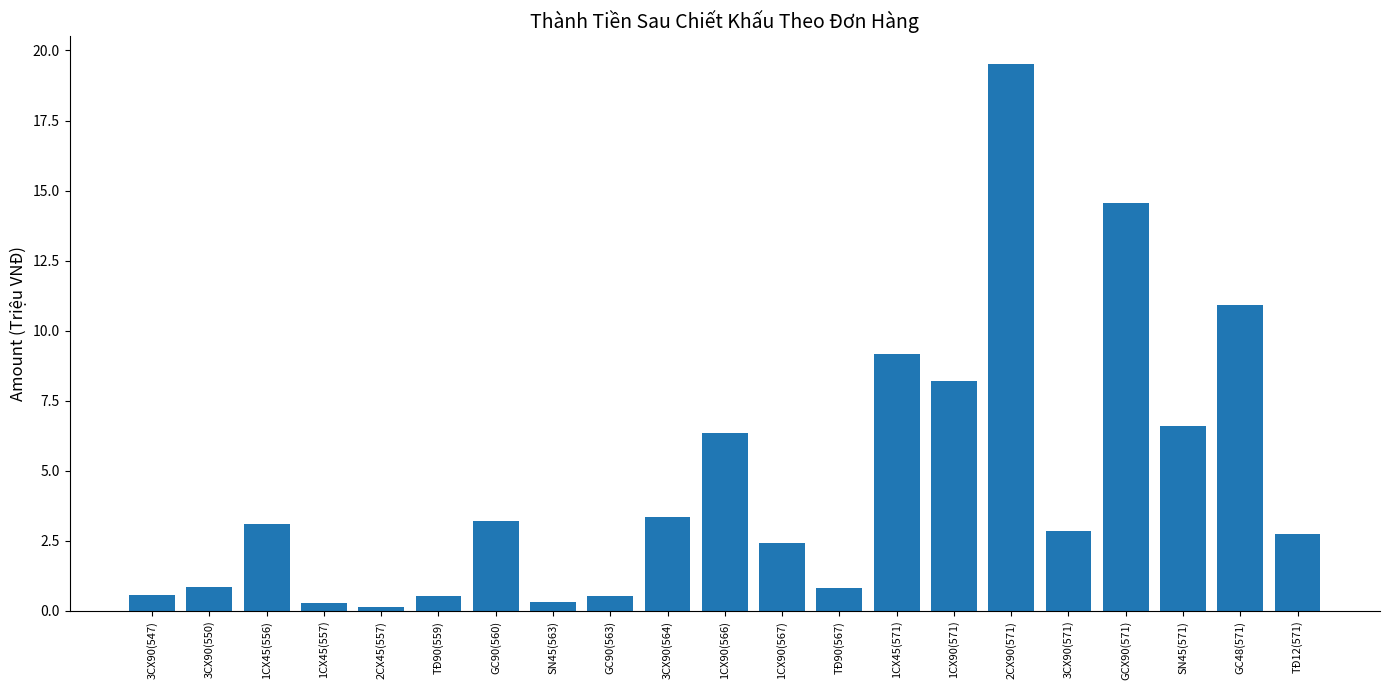

Approximately how many times larger is the value at 1CX45(556) compared to 1CX90(566)?

0.5